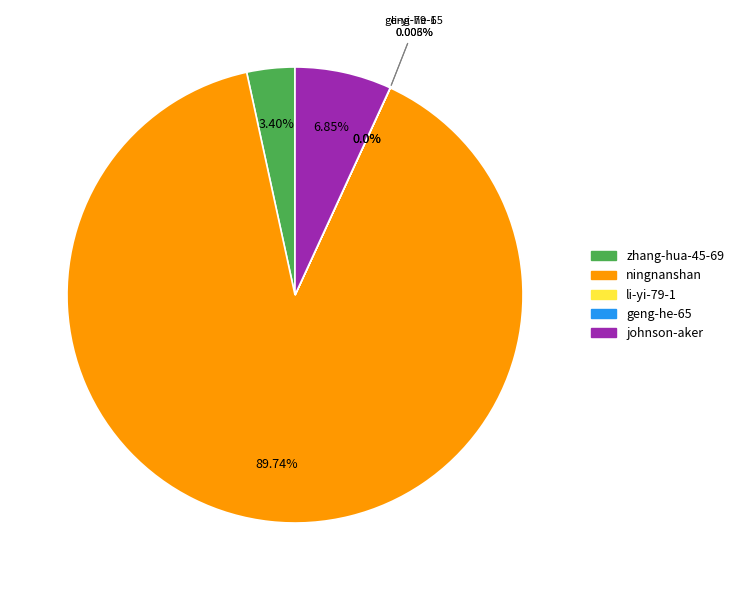

To the nearest percent, what is the average slice percentage?

20%